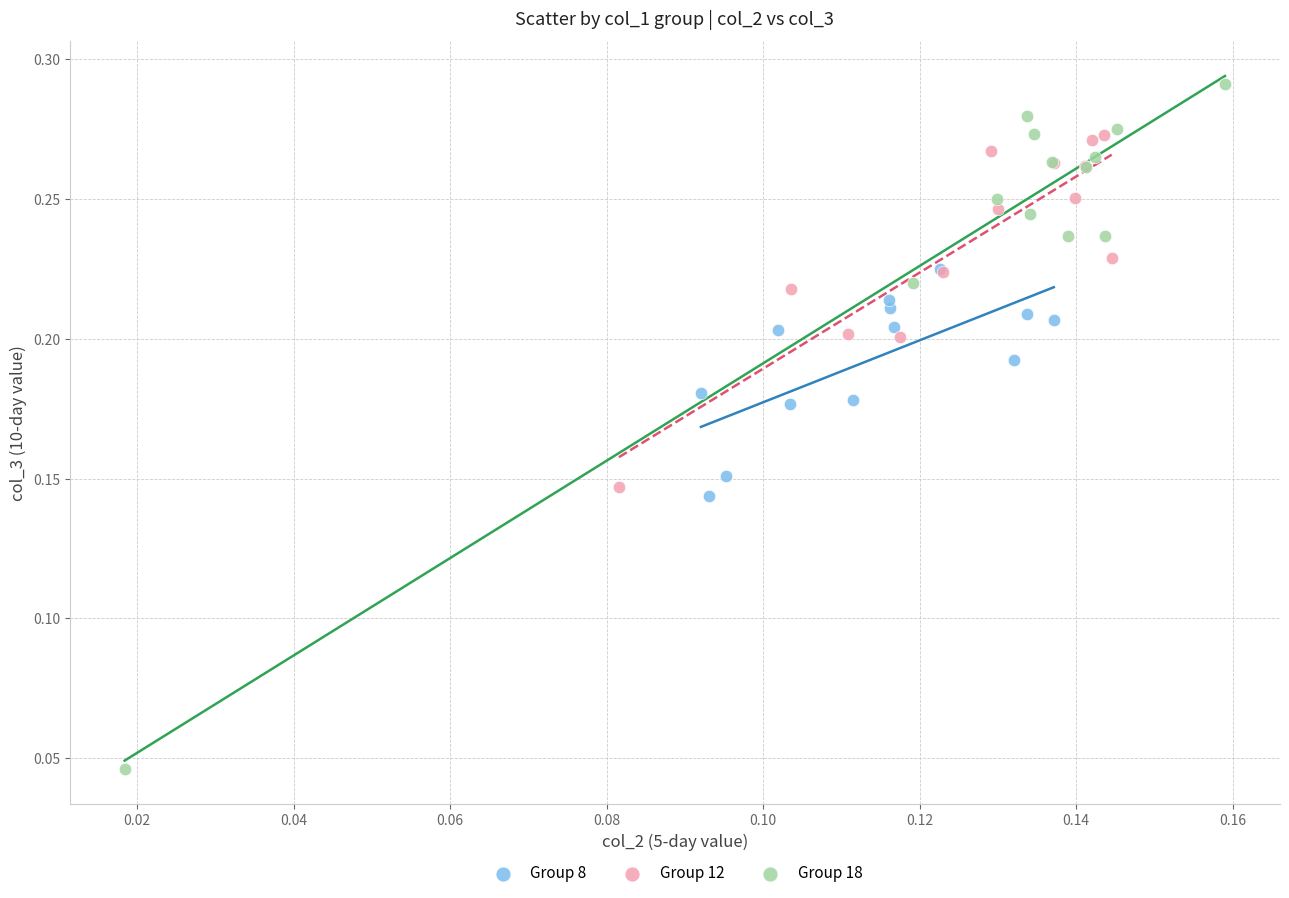

Which series reaches the minimum Y coordinate?

Group 18